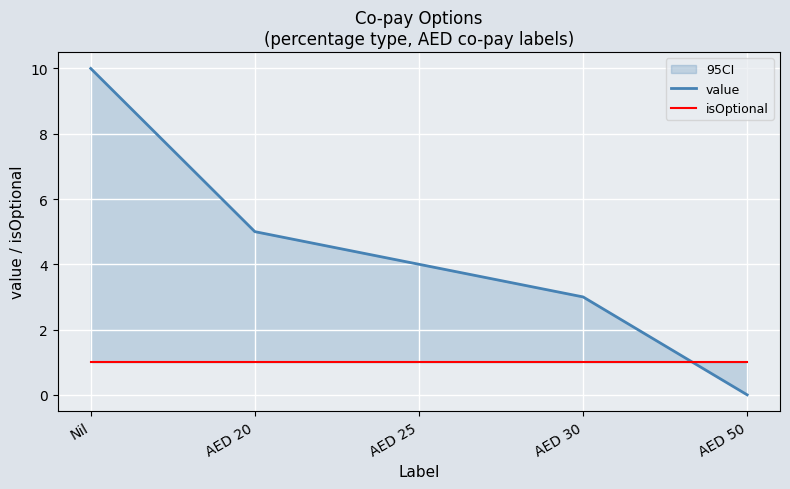

Reading left to right, transcribe all the data shown in this chart.

value: 10	5	4	3	0
isOptional: 1	1	1	1	1